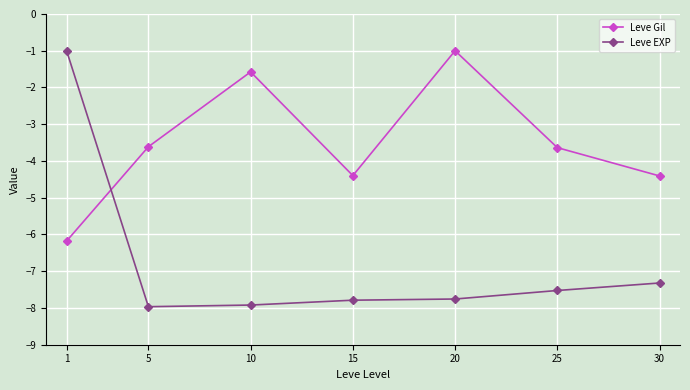

How many data points in Leve Gil are above -3?

2